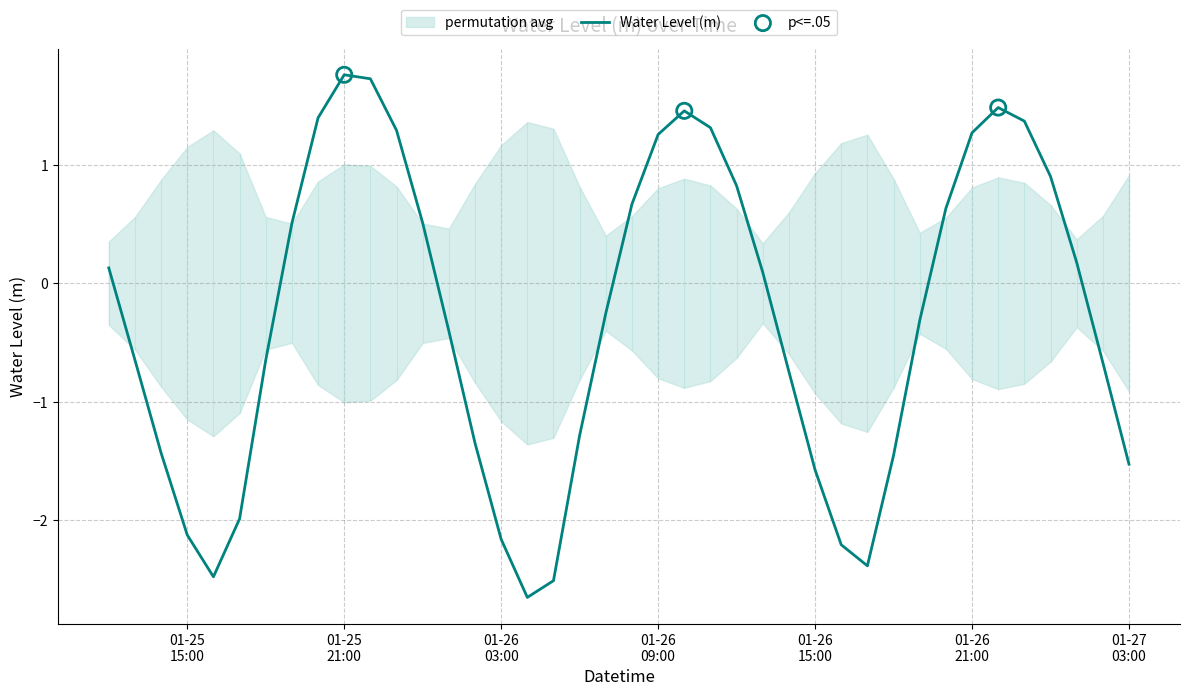

What is the maximum value for Water Level (m)?

1.8